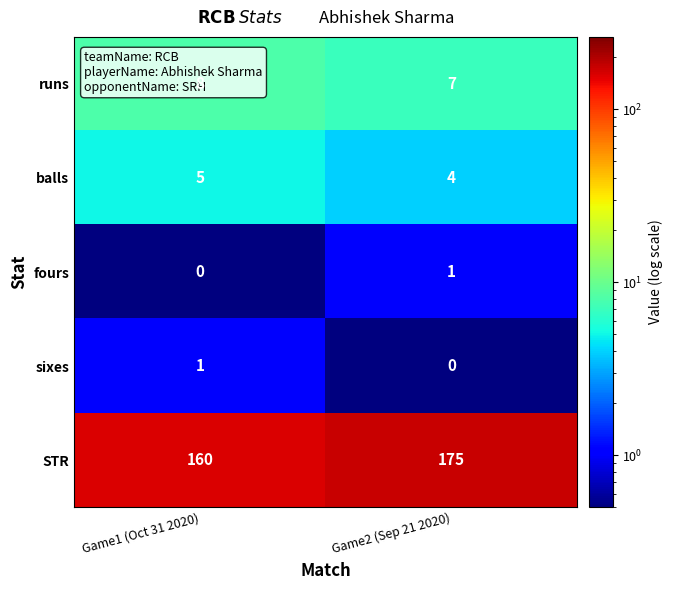

True or false: balls has a value of 5 at Game1 (Oct 31 2020).

True